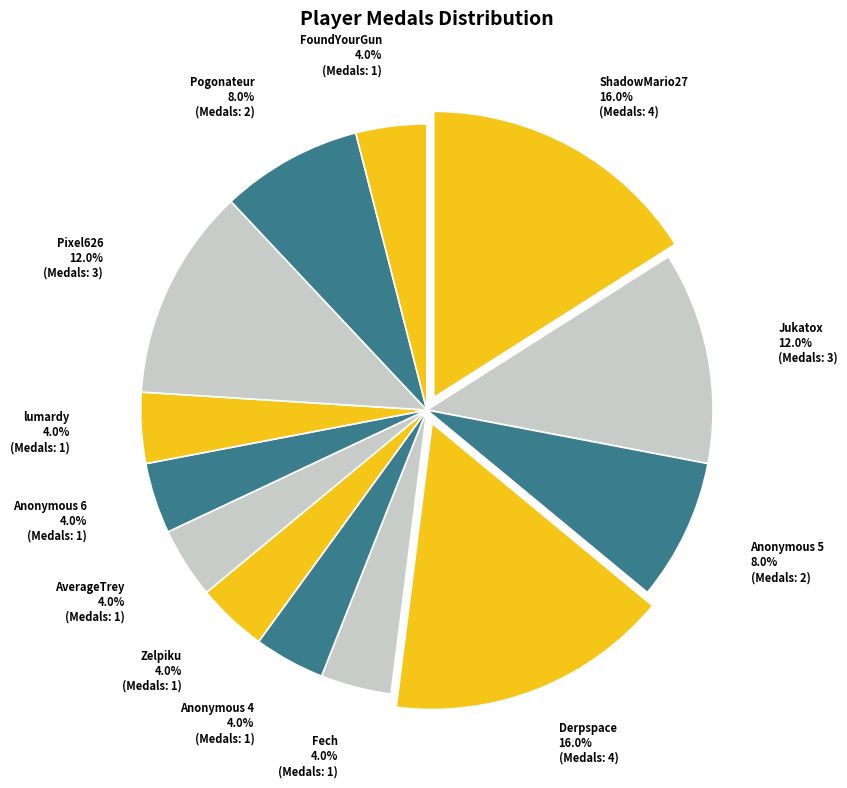

Is it true that Zelpiku is 17% of the pie?

False